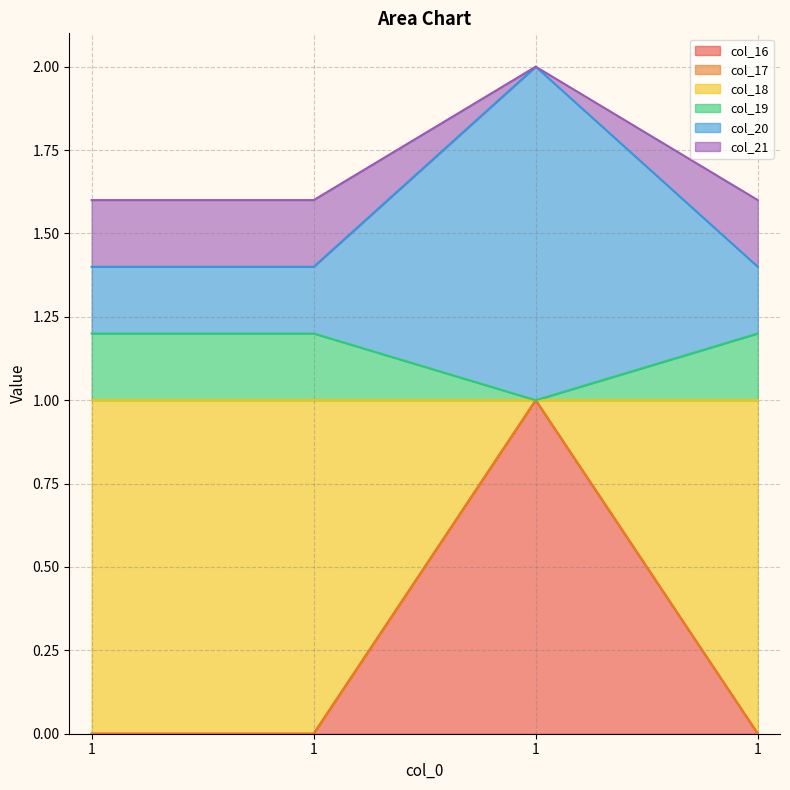

Is it true that col_19 equals 2.8 at 1?

False